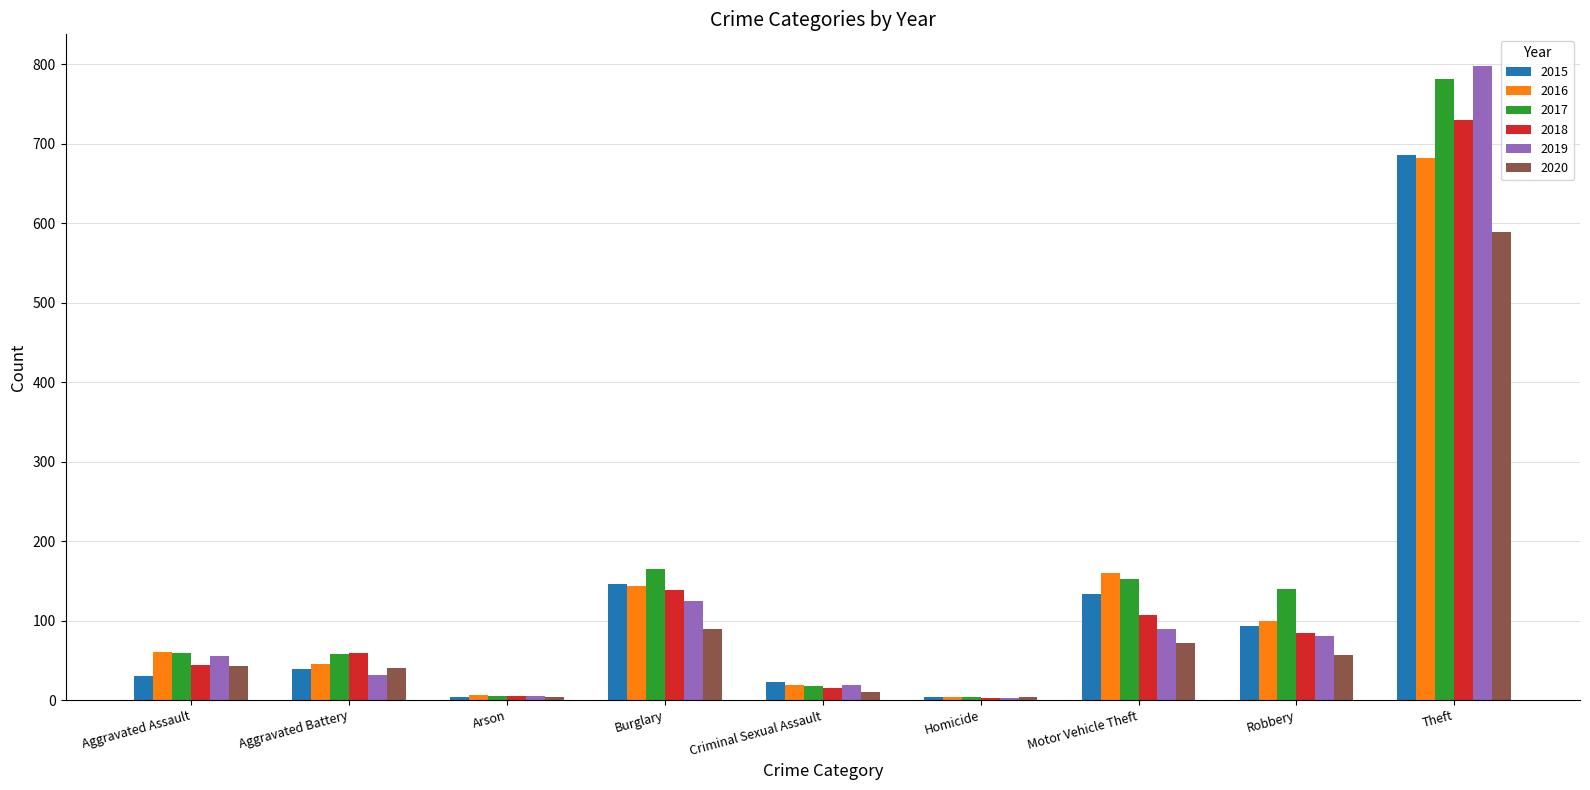

Which series has the largest range (max minus min)?

2019